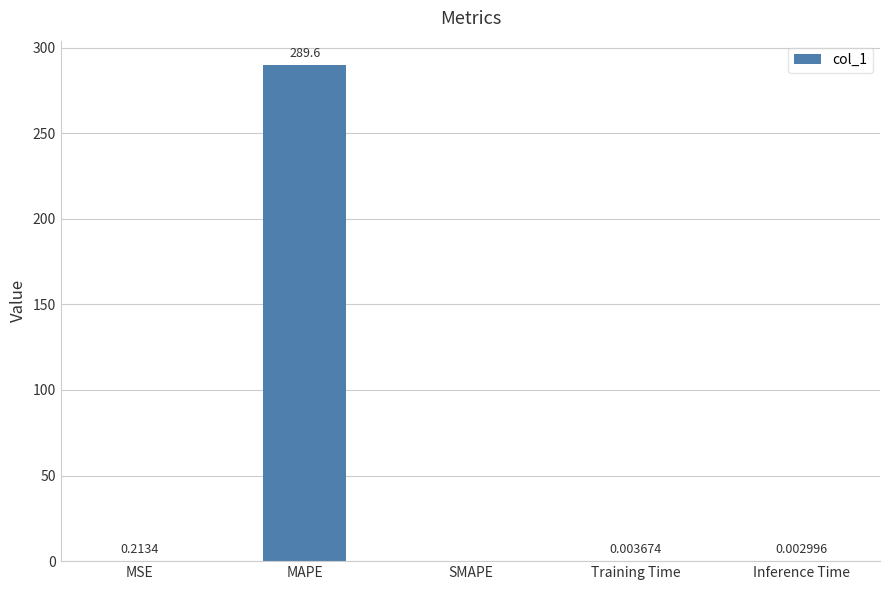

What is the difference between the values at Training Time and MAPE?

289.6